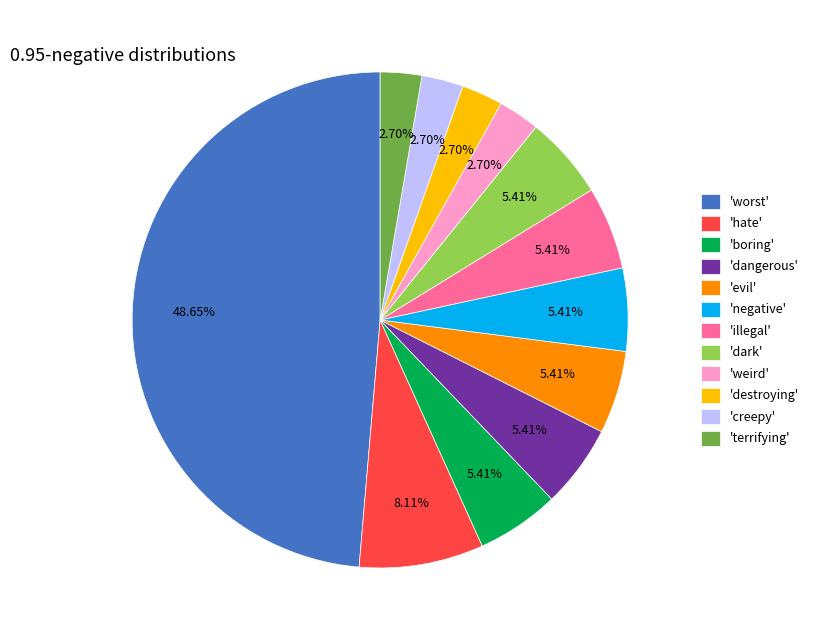

Which category has the biggest portion of the pie?

'worst'